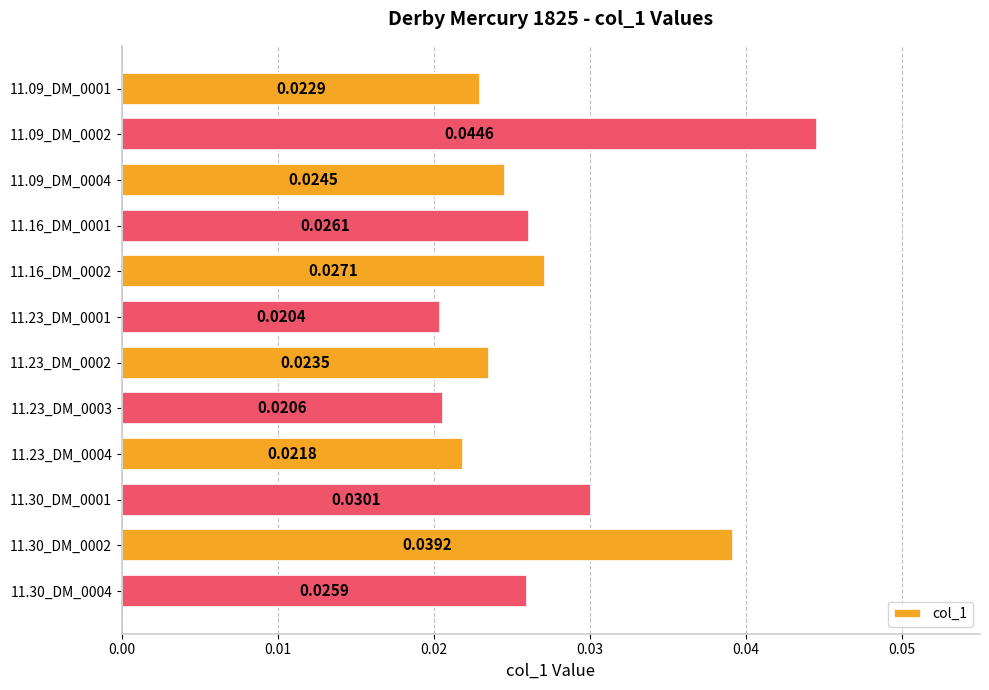

List the labels in order of value, smallest first.

11.23_DM_0001, 11.23_DM_0003, 11.23_DM_0004, 11.09_DM_0001, 11.23_DM_0002, 11.09_DM_0004, 11.30_DM_0004, 11.16_DM_0001, 11.16_DM_0002, 11.30_DM_0001, 11.30_DM_0002, 11.09_DM_0002